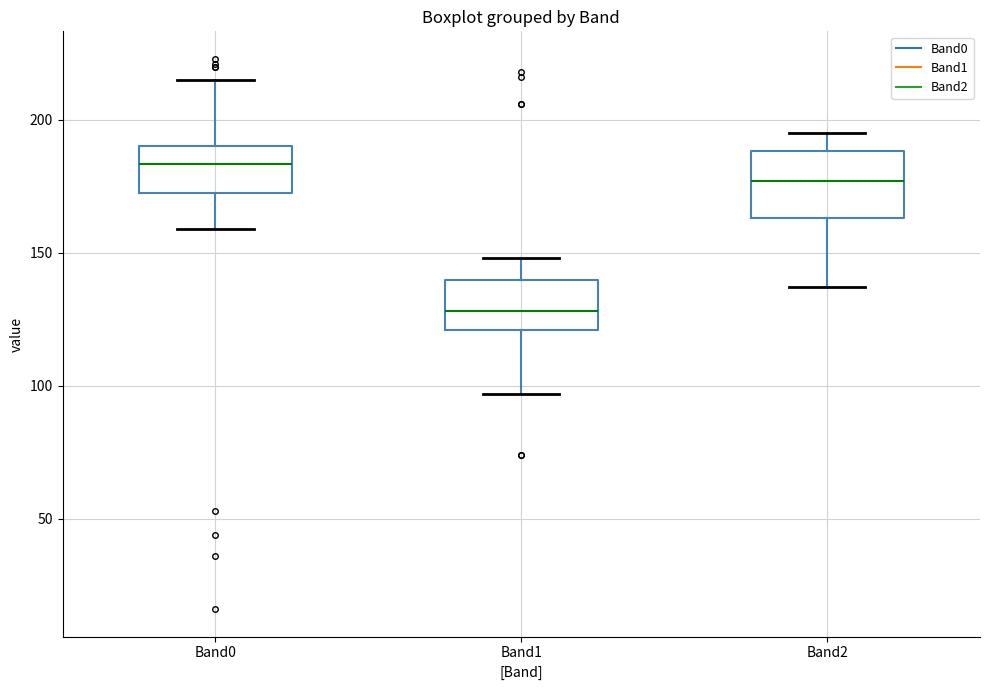

Reading left to right, read every box against the y-axis: the position of its median line, the range the box covers, and the ends of its whiskers. The values are not printed on the chart, so give them approximately, as read against the axis.

Band0: median 185, box 175 to 190, whiskers 160 to 215
Band1: median 130, box 120 to 140, whiskers 95 to 150
Band2: median 175, box 165 to 190, whiskers 135 to 195